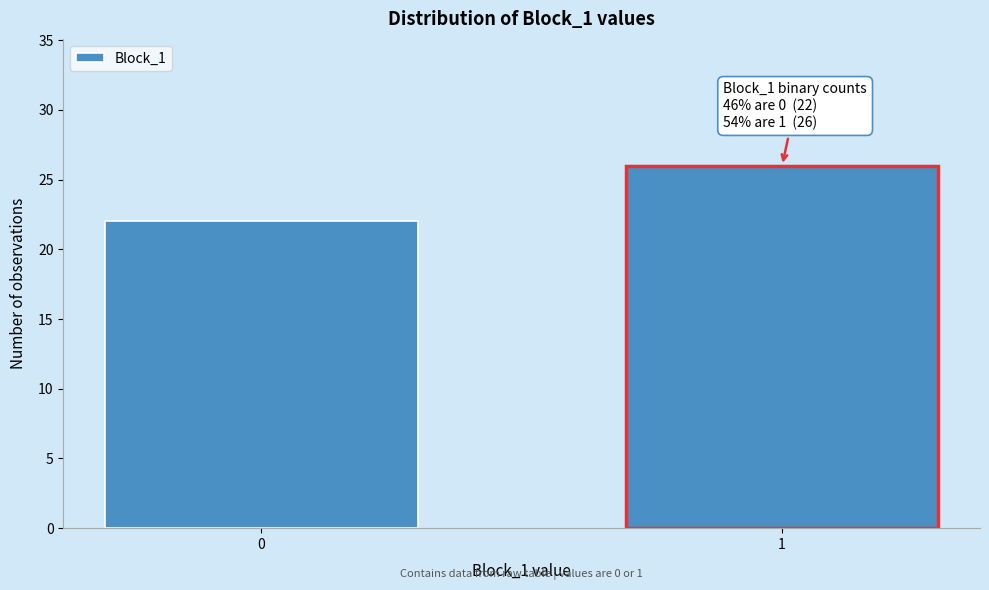

Reading left to right, list all the values displayed in this chart.

0=22	1=26